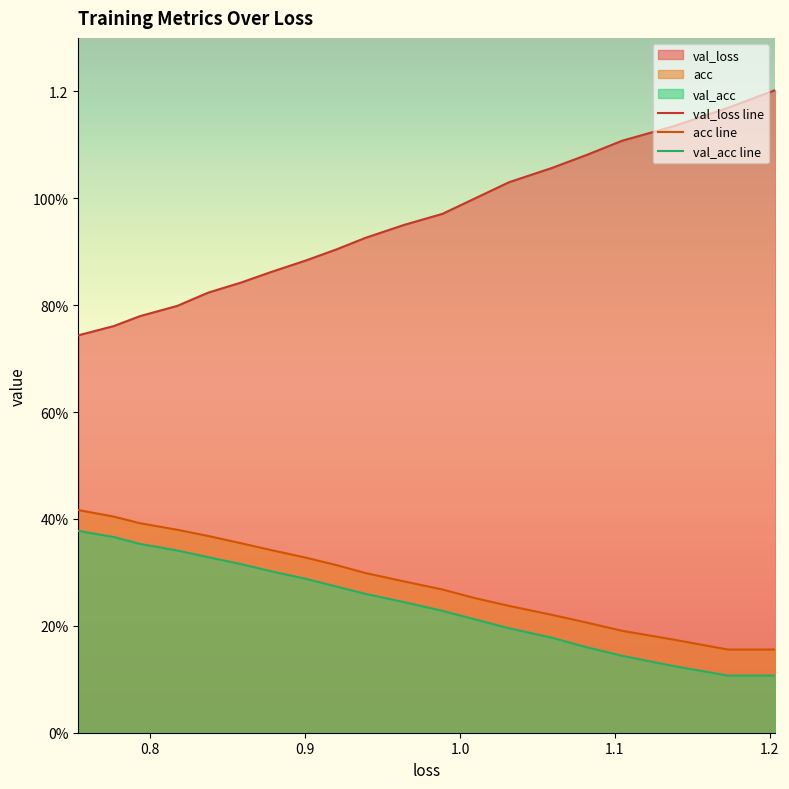

True or false: val_loss has a value of 0.2 at 1.1.

False